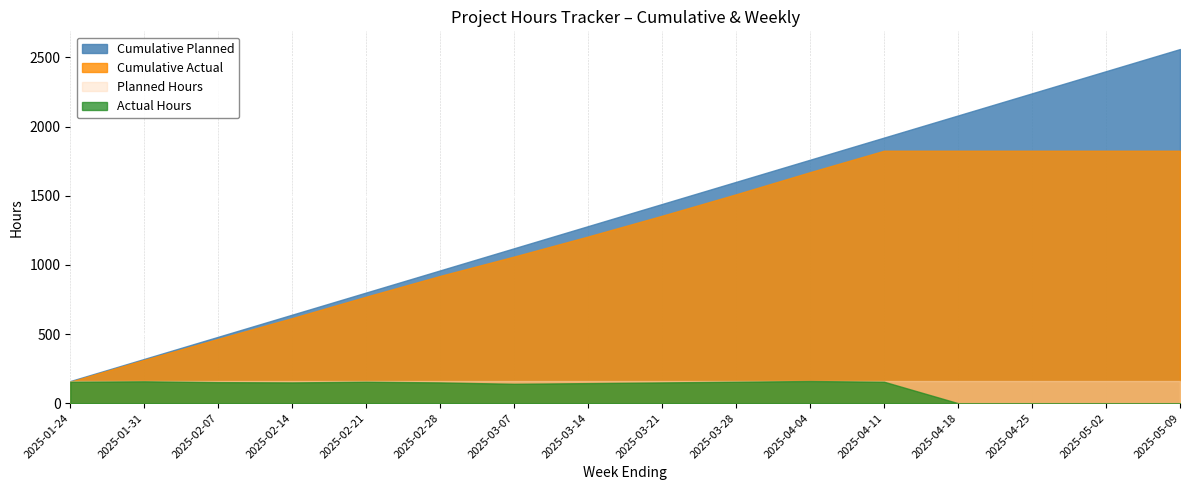

True or false: Cumulative Planned has more than 1 points higher than both neighbors.

False